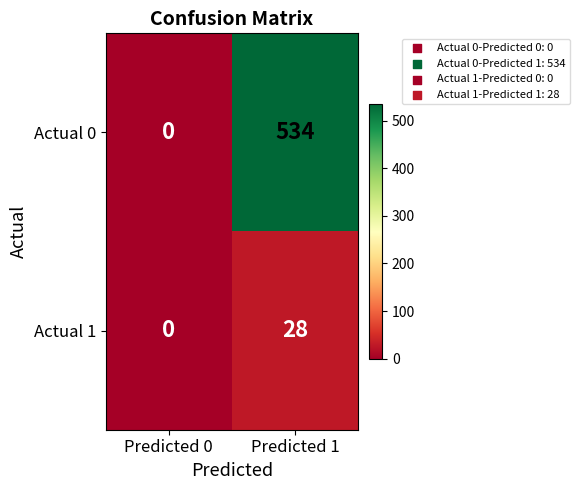

What is the difference between the Actual 1 values at Predicted 0 and Predicted 1?

28